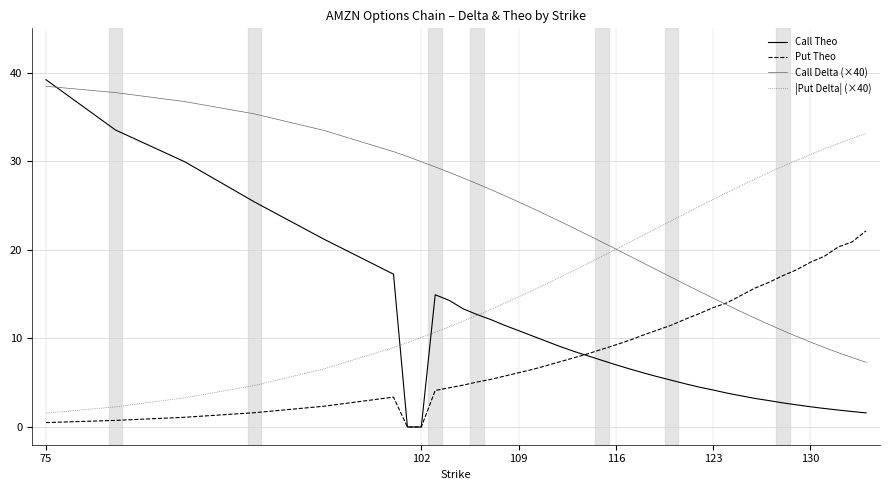

What is the highest value of the Call Theo series?

39.2